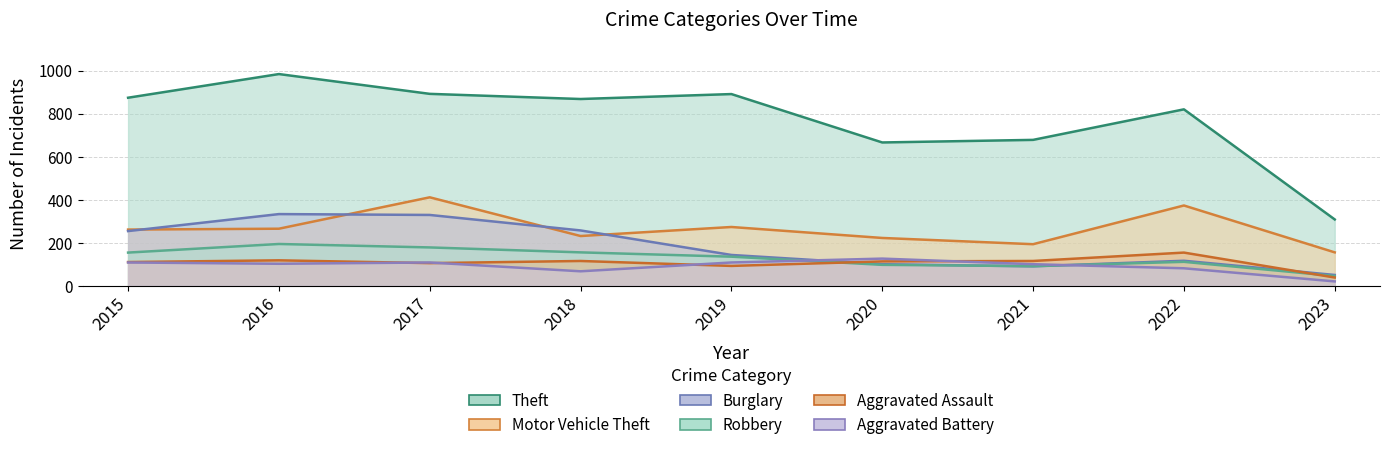

What is the value of the Aggravated Assault point at the 7th from the left?

115